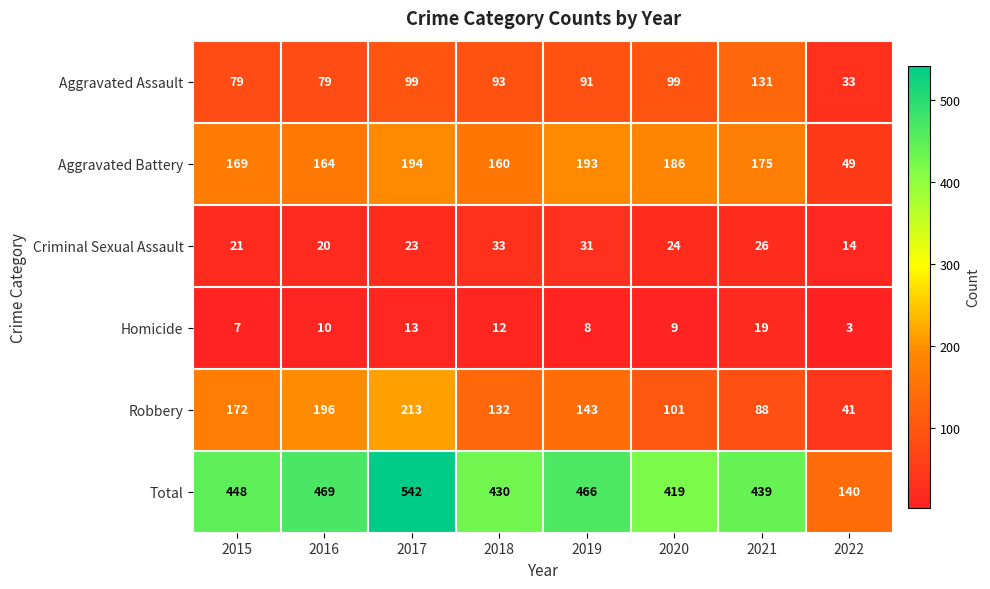

The value of Homicide at 2016 is 17. True or false?

False